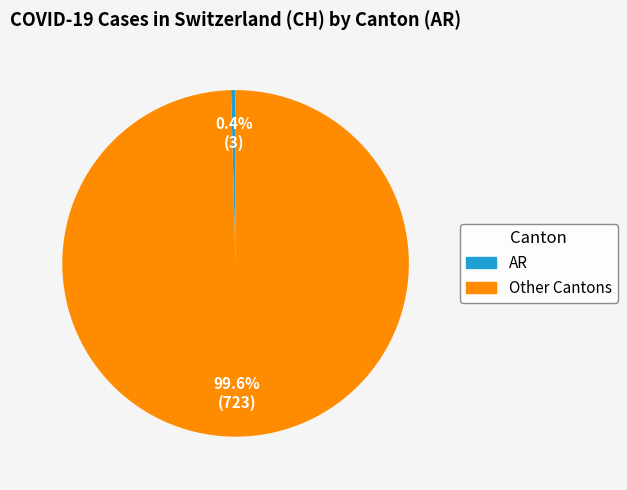

Does any single category account for the majority?

Yes